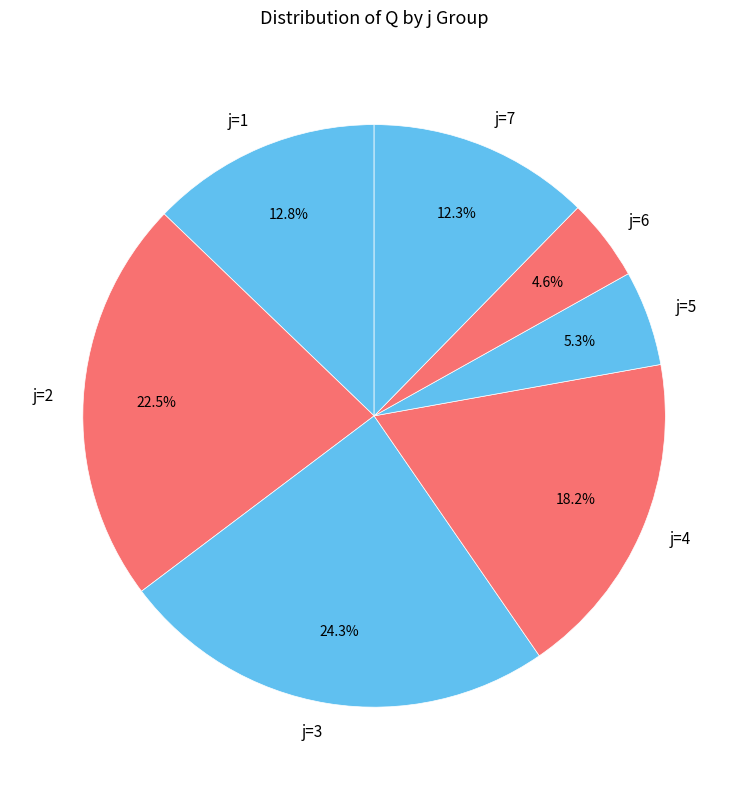

Combined, do j=4 and j=1 account for over 50%?

No